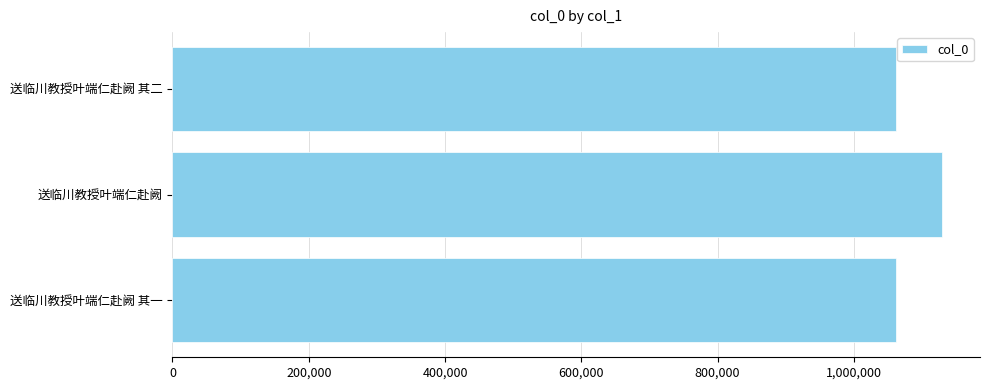

What is the change in value from 送临川教授叶端仁赴阙 to 送临川教授叶端仁赴阙 其二?

-66263